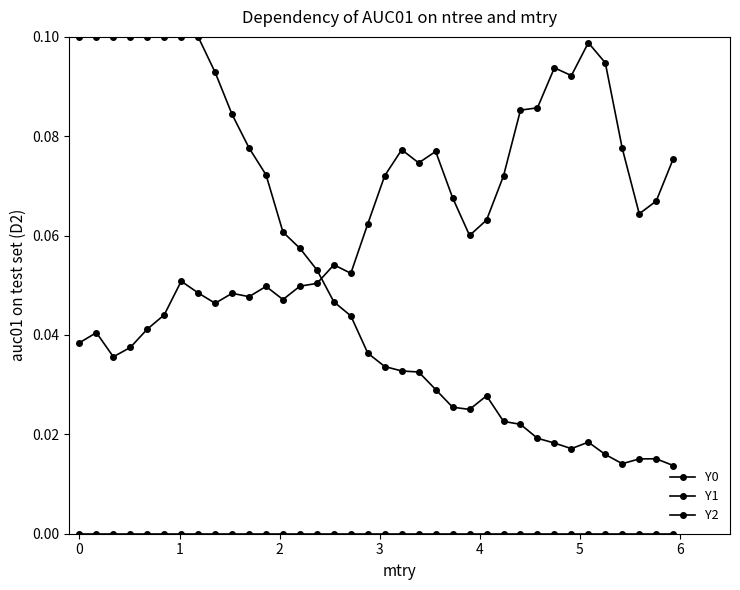

How many data points does each series have?

36